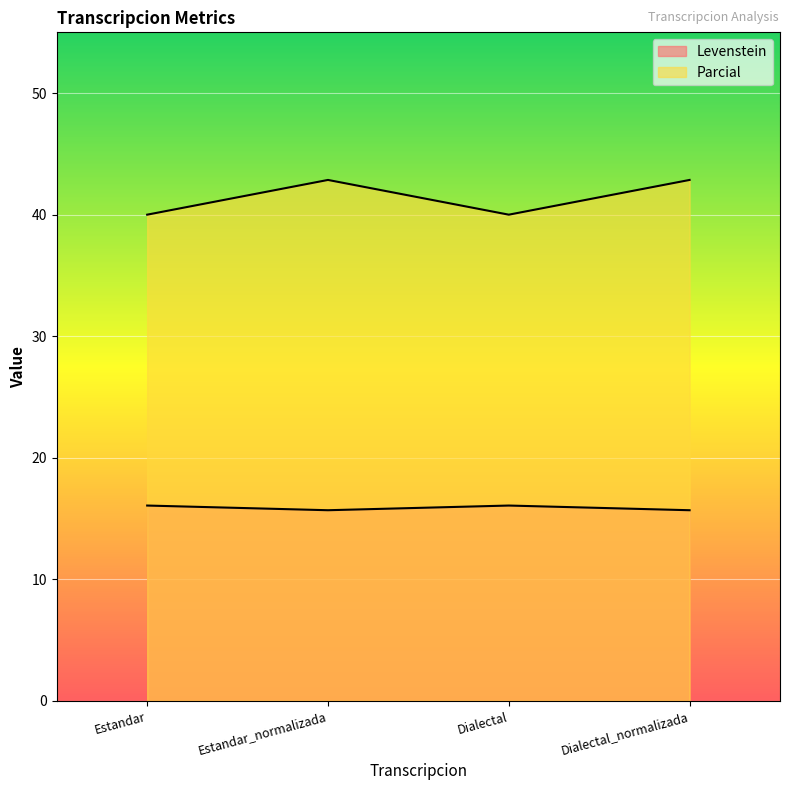

Reading left to right, what are all the values shown in this chart?

Levenstein: Estandar=16.1	Estandar_normalizada=15.7	Dialectal=16.1	Dialectal_normalizada=15.7
Parcial: Estandar=40.0	Estandar_normalizada=42.9	Dialectal=40.0	Dialectal_normalizada=42.9